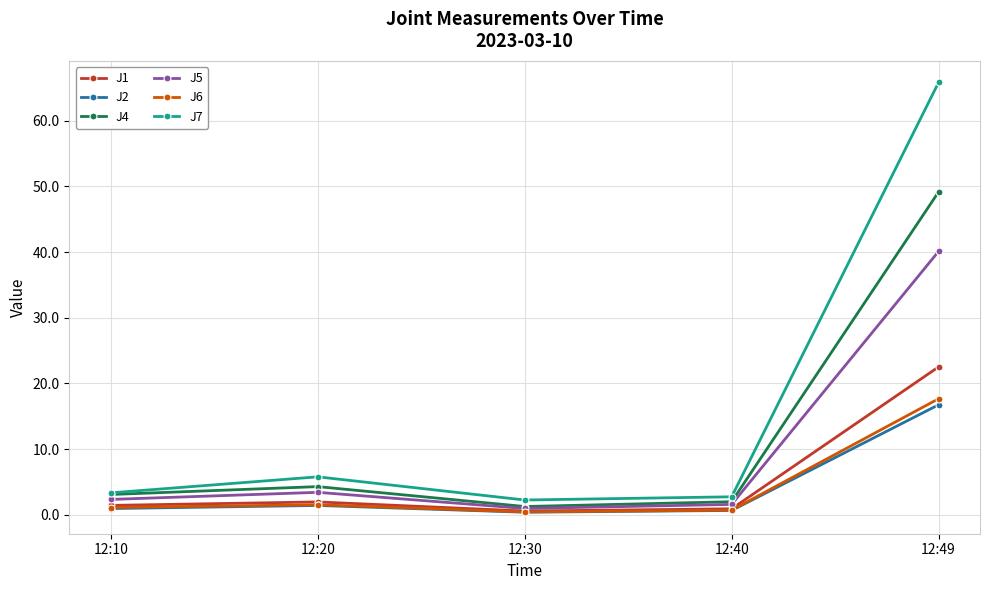

The value of J7 at 12:40 is 2.7. True or false?

True